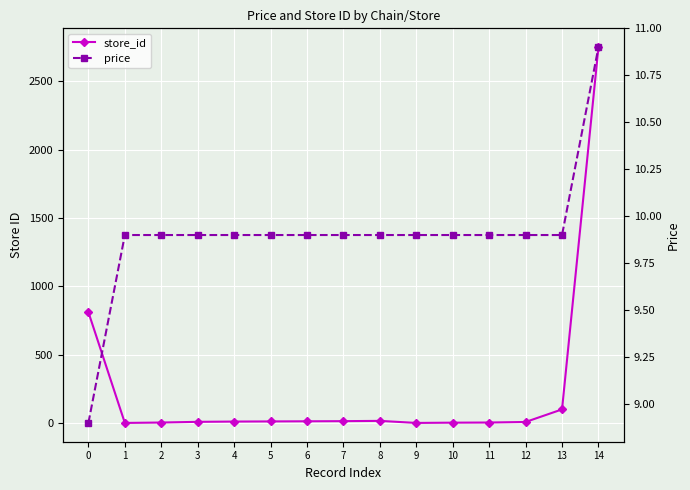

What value does the price series have at 10?

9.9